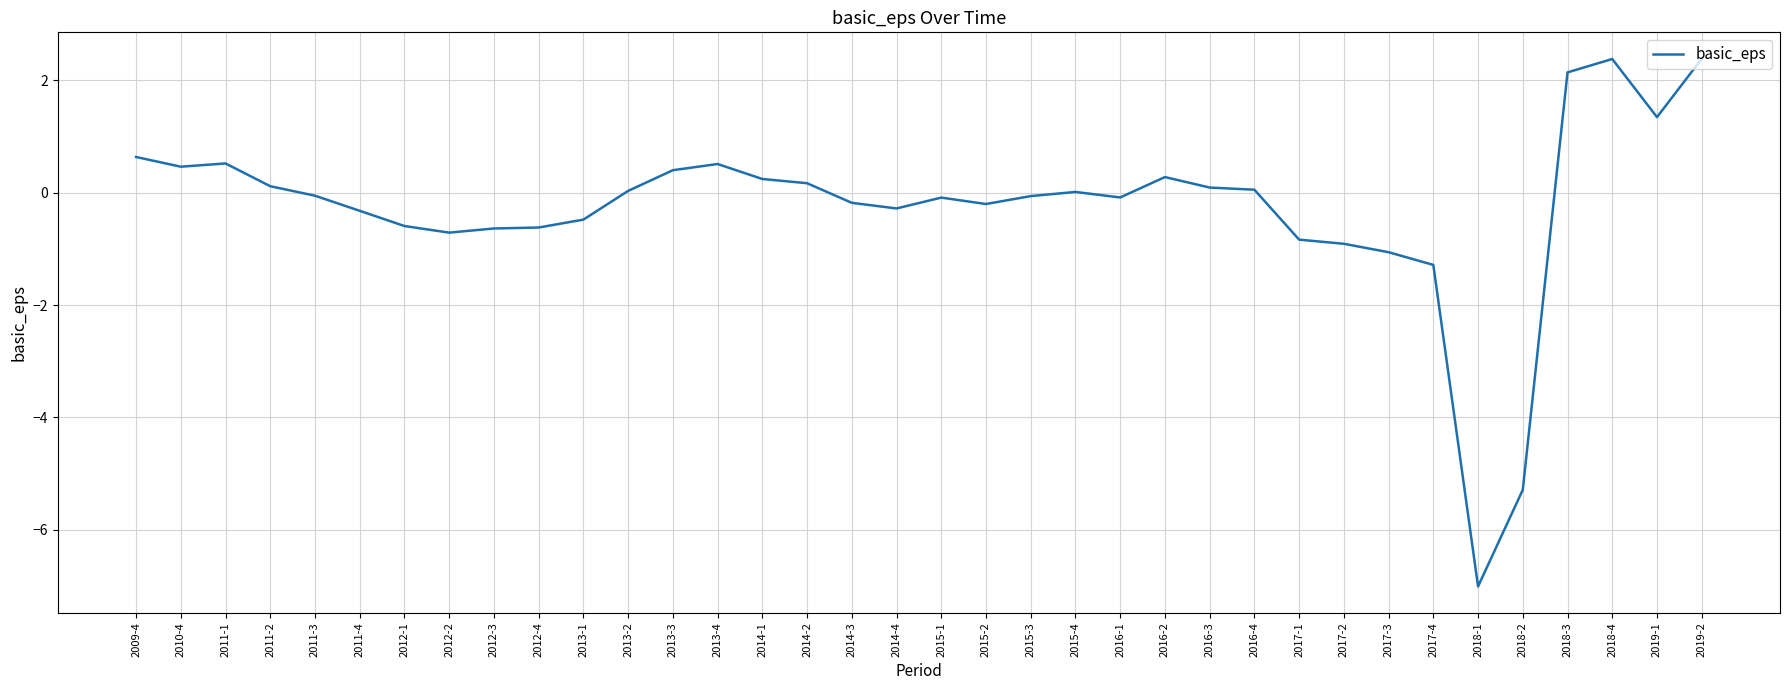

What is the change in value from 2013-3 to 2014-4?

-0.7